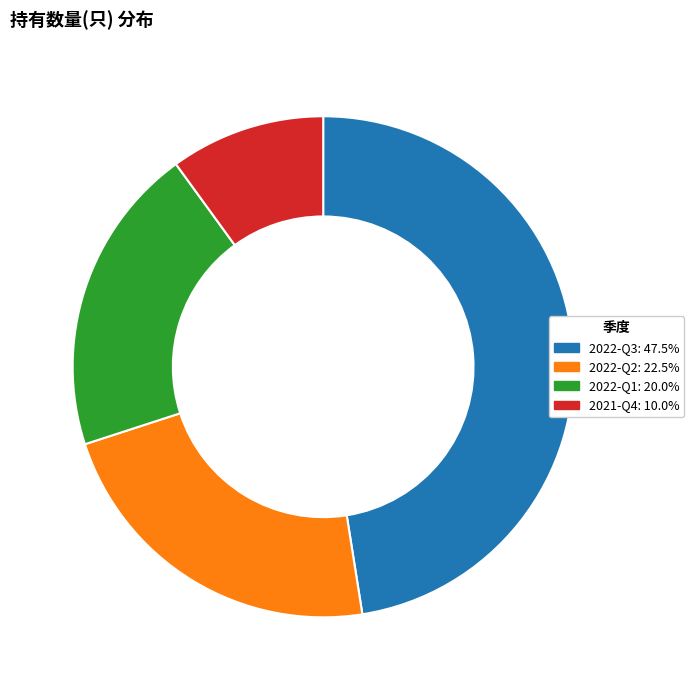

Which slice is the largest?

2022-Q3